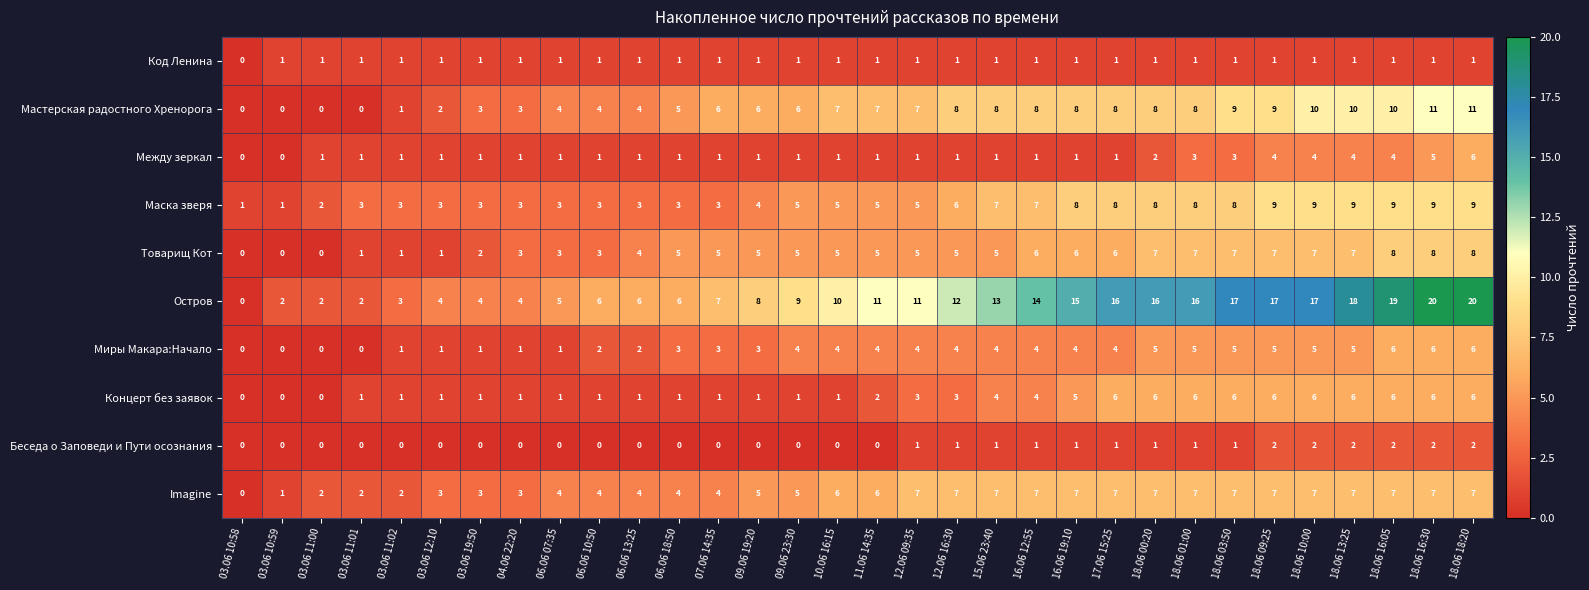

What is the sum of the Миры Макара:Начало values at 07.06 14:35 and 09.06 19:20?

6